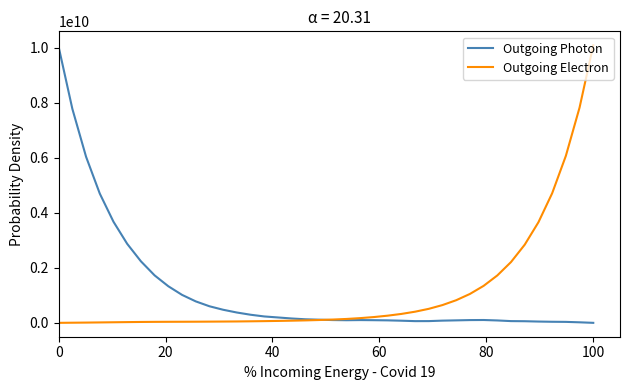

True or false: Outgoing Electron and Outgoing Photon intersect in this chart.

True